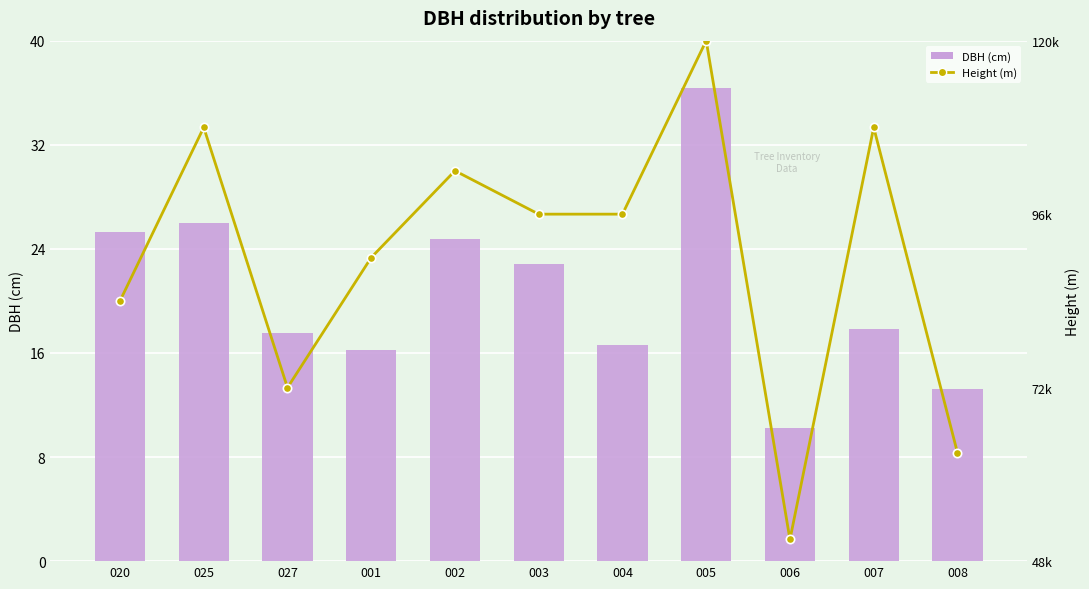

What is the total value across all series at 025?

108026.0